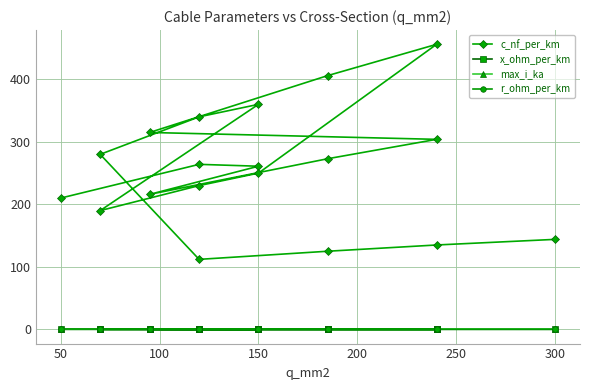

The value of x_ohm_per_km at 18 is 0.0. True or false?

False